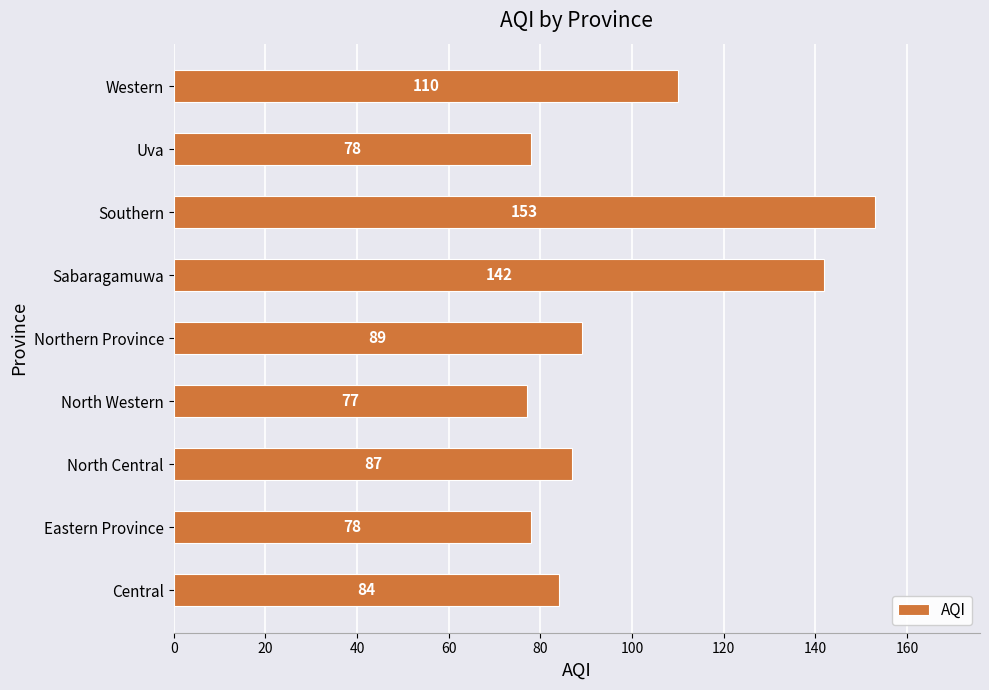

Are the bars grouped side by side (vs. stacked)?

No